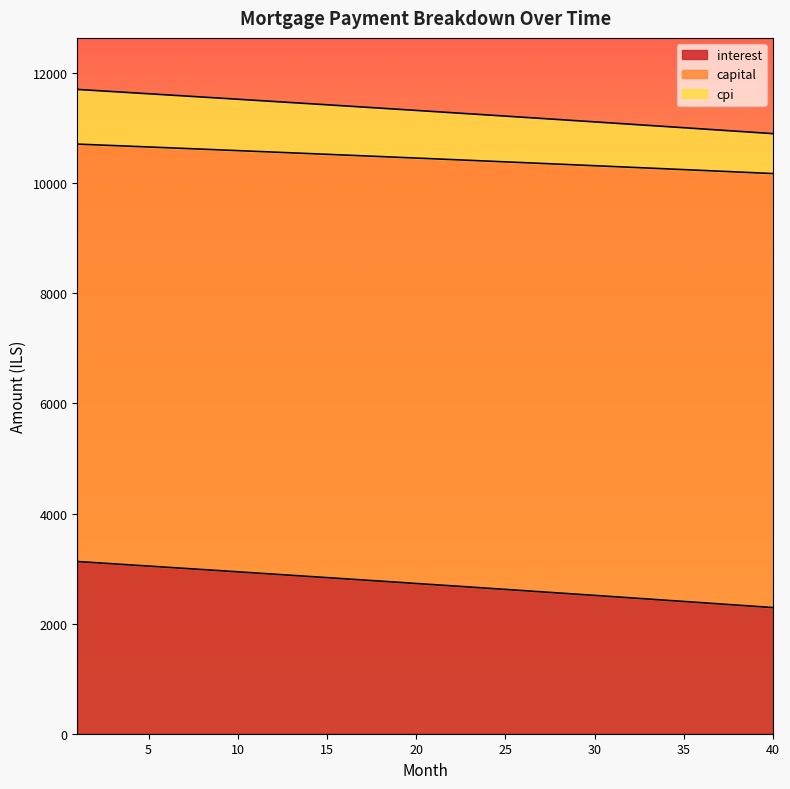

What is the lowest value of the interest series?

2291.5